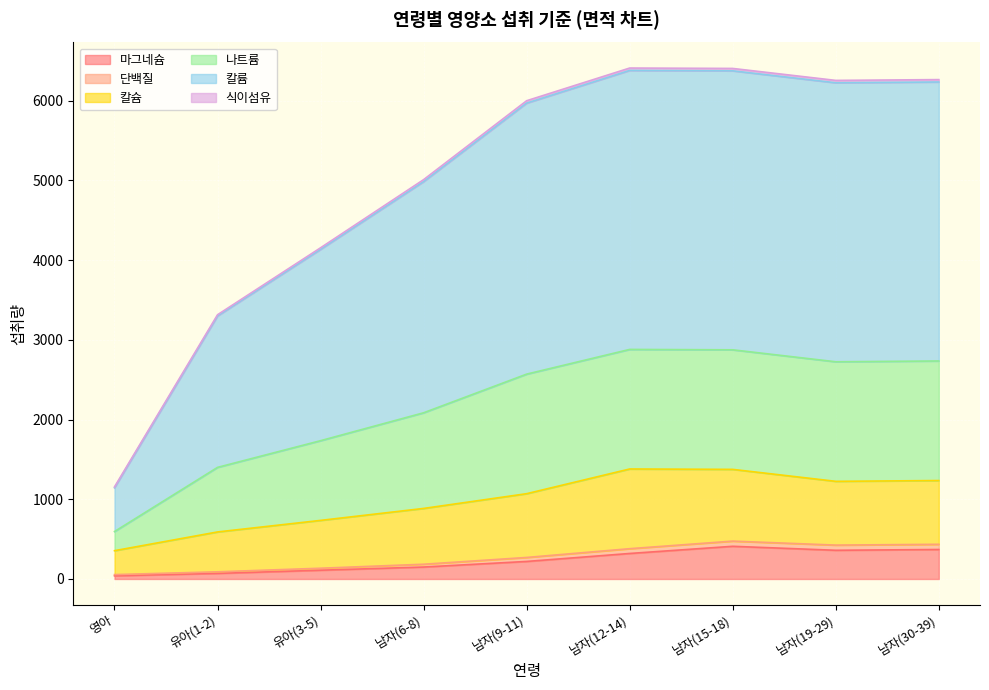

What is the highest value of the 마그네슘 series?

410